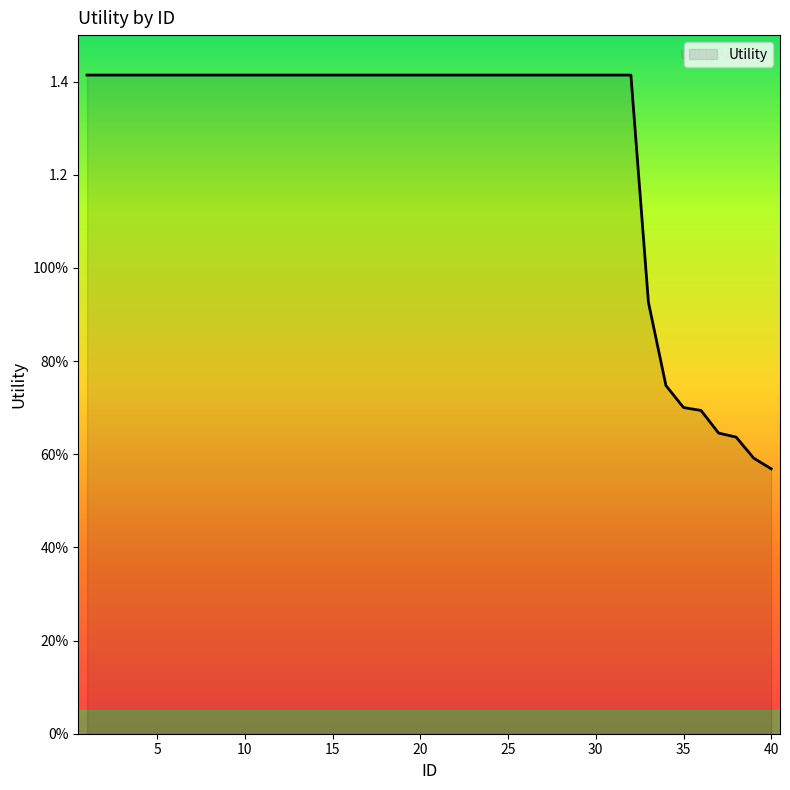

What is the value of the 20th point from the left?

1.4